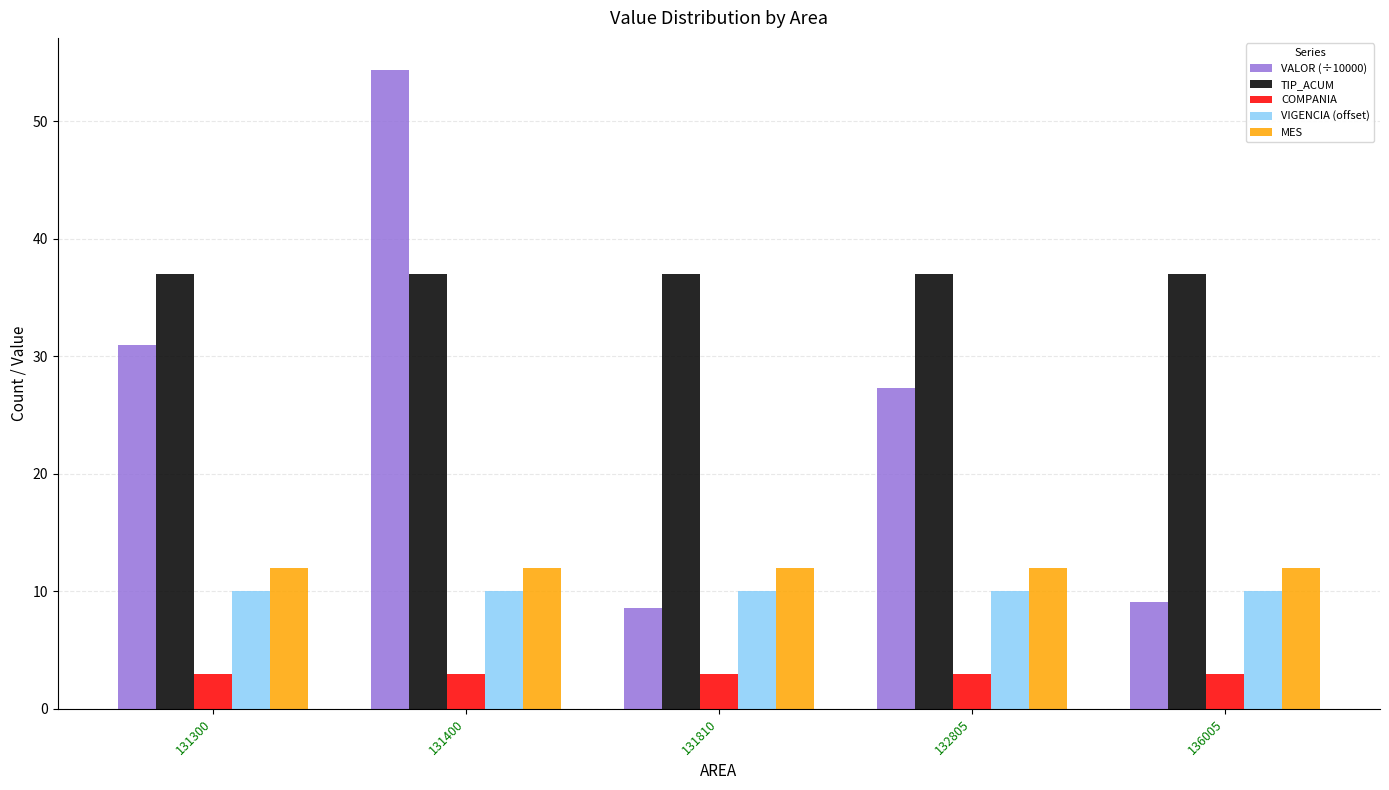

Is the value of MES at 132805 greater than the value of TIP_ACUM at 132805?

No